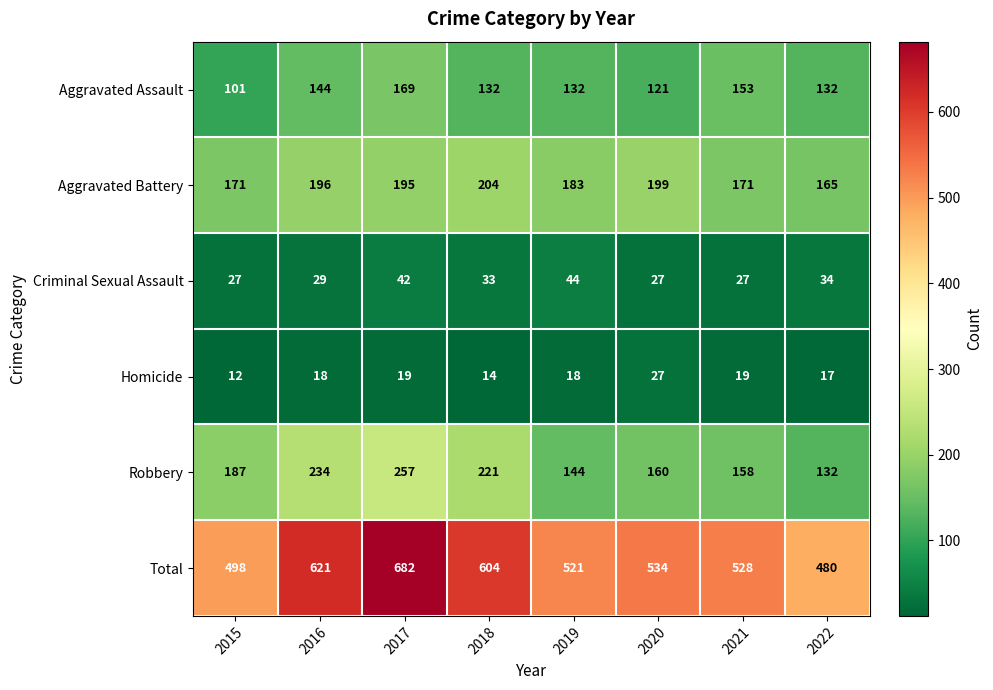

Which series has the largest total across all categories?

Total